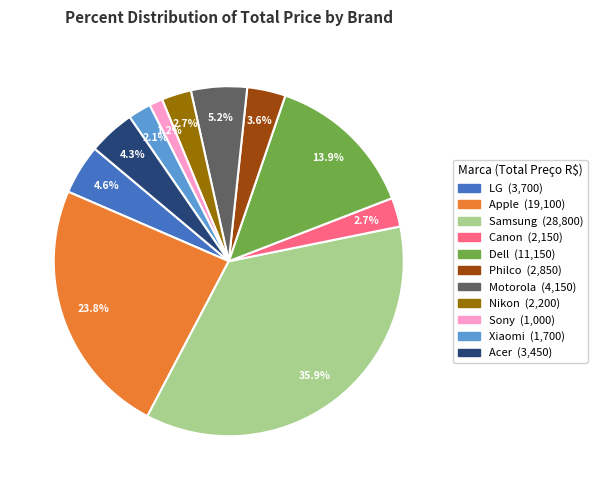

To the nearest percent, what is the average slice percentage?

9%